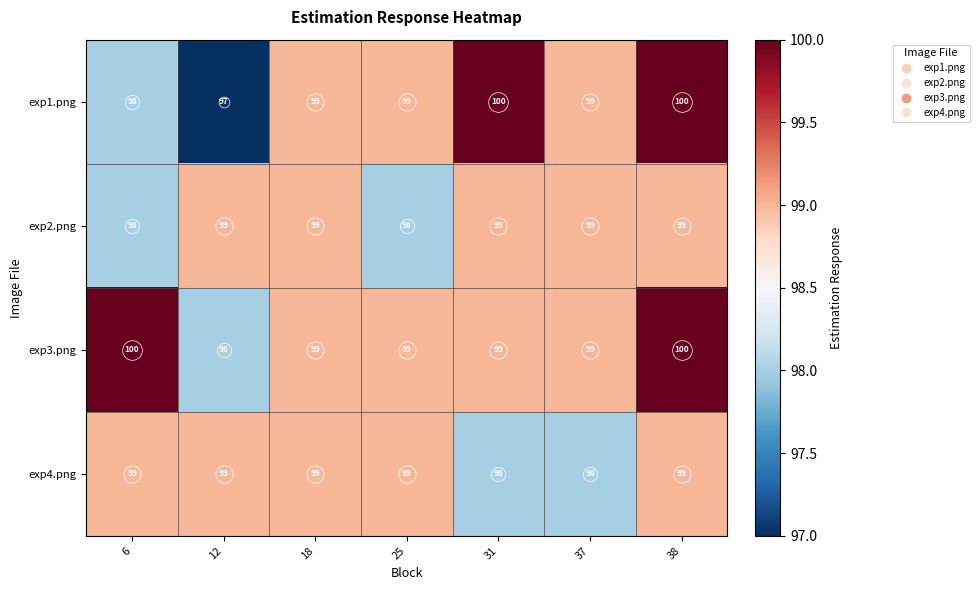

What is the sum of all exp1.png values?

692